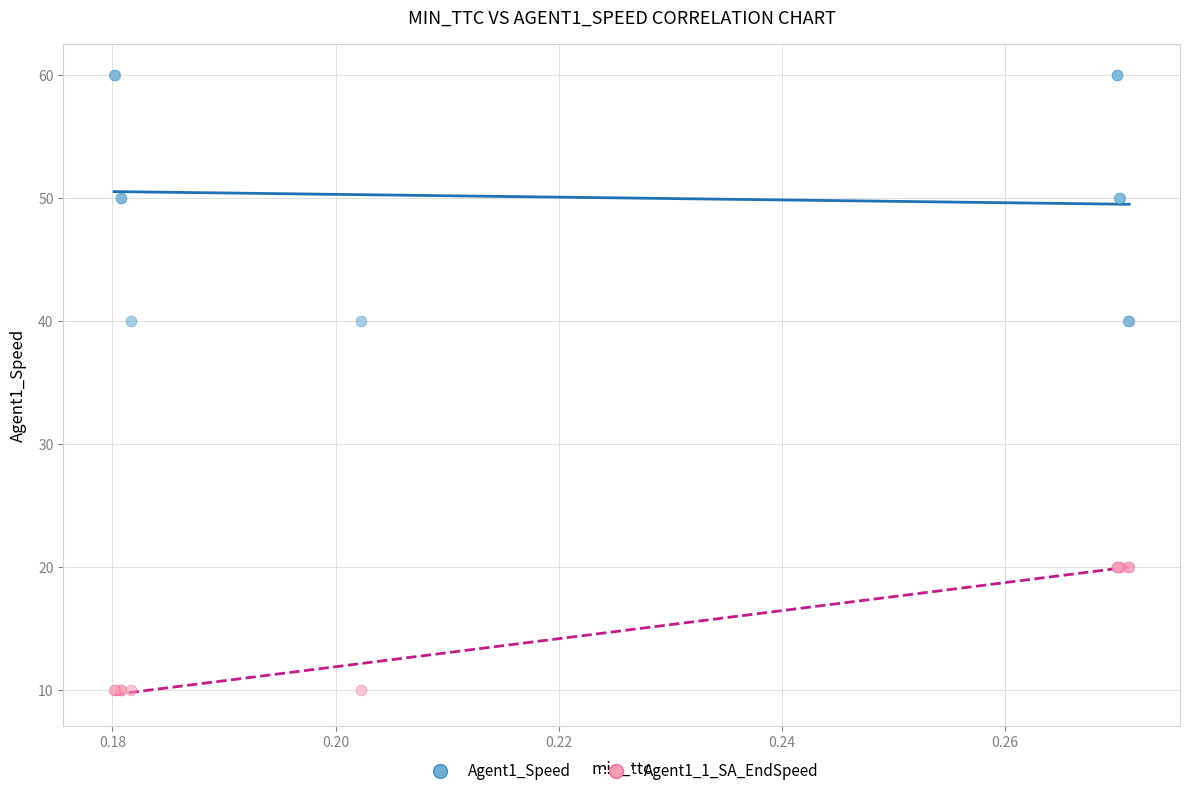

Which series has the largest Y range (max minus min)?

Agent1_Speed